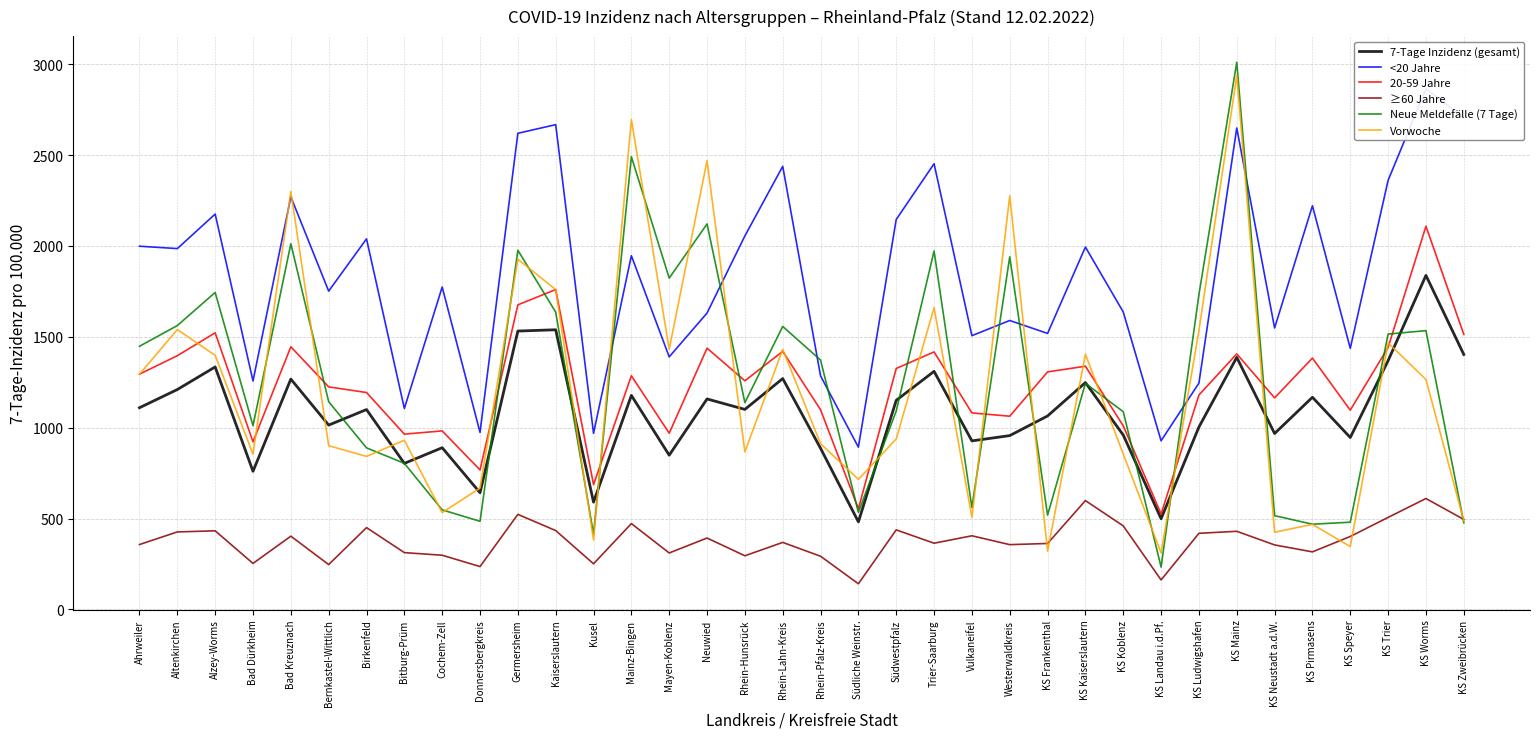

Is the value of ≥60 Jahre at Mayen-Koblenz greater than the value of 20-59 Jahre at Bad Dürkheim?

No